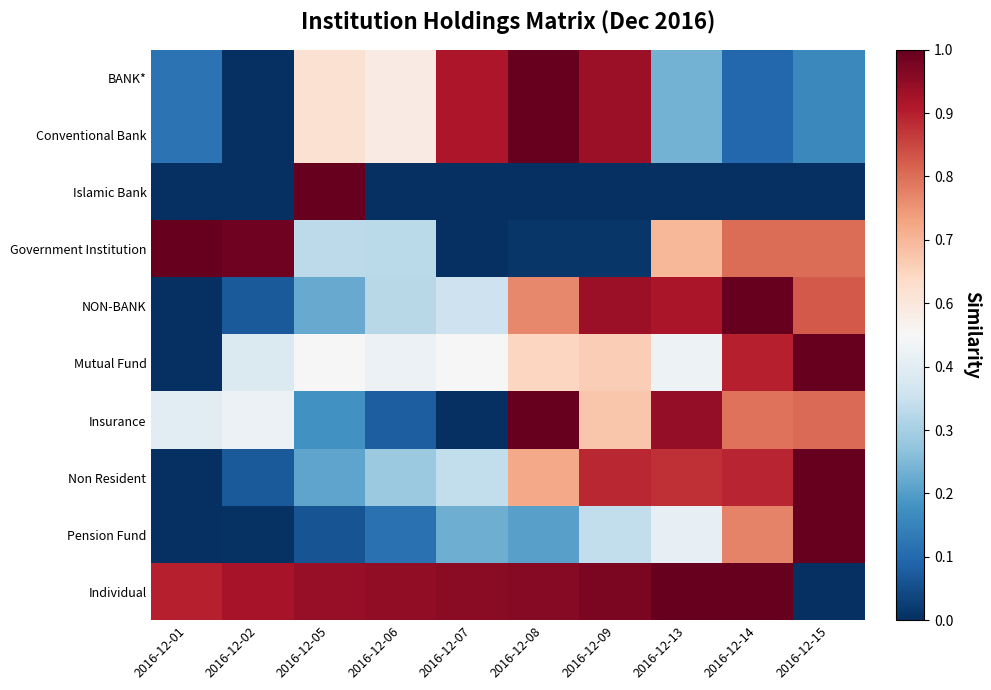

What is the greatest value displayed?

1.0